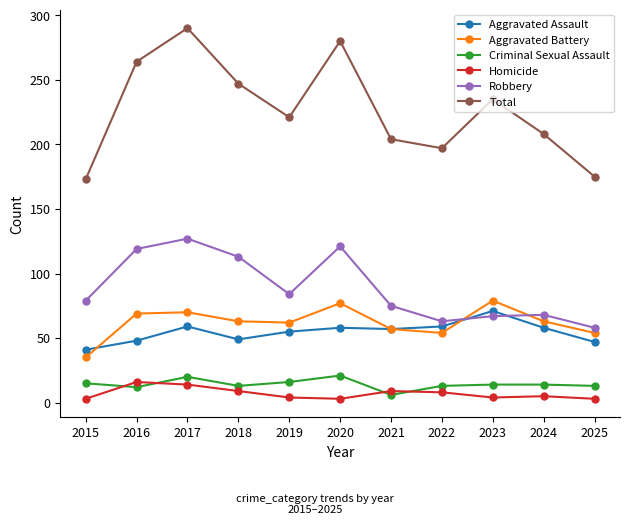

Which series has the largest total across all categories?

Total